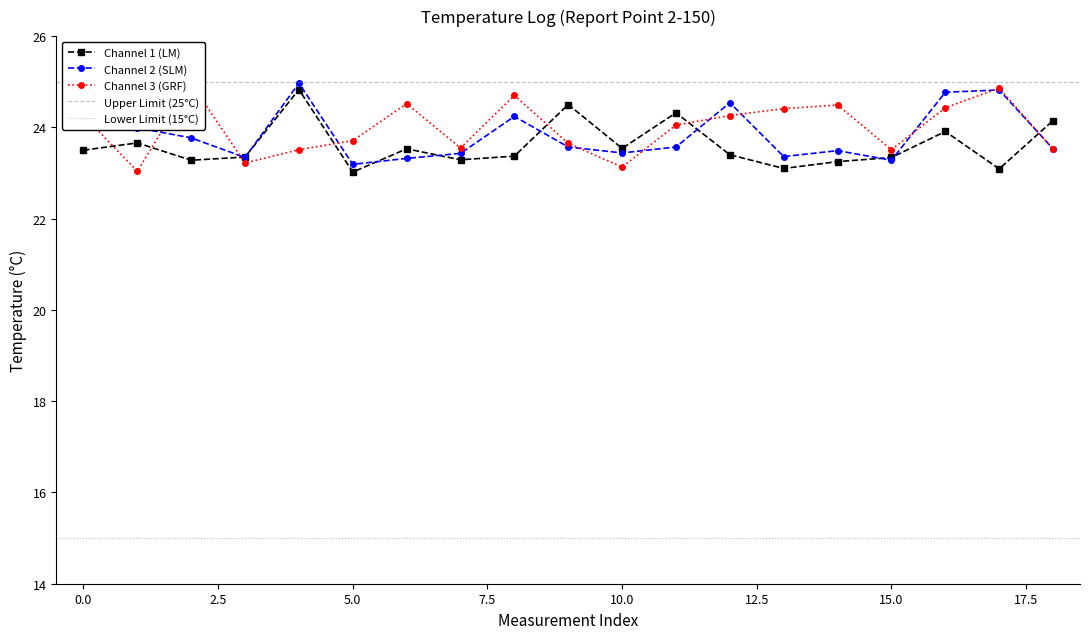

The value of Channel 1 (LM) at 15.0 is 23.3. True or false?

True